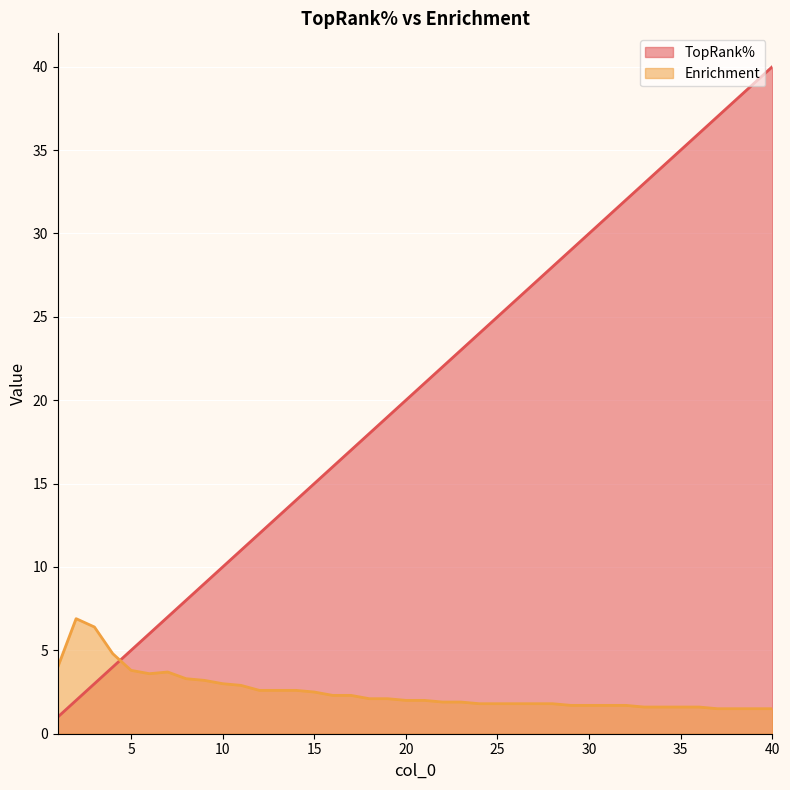

Rank the categories by Enrichment value from lowest to highest.

37, 38, 39, 40, 33, 34, 35, 36, 29, 30, 31, 32, 24, 25, 26, 27, 28, 22, 23, 20, 21, 18, 19, 16, 17, 15, 12, 13, 14, 11, 10, 9, 8, 6, 7, 5, 1, 4, 3, 2